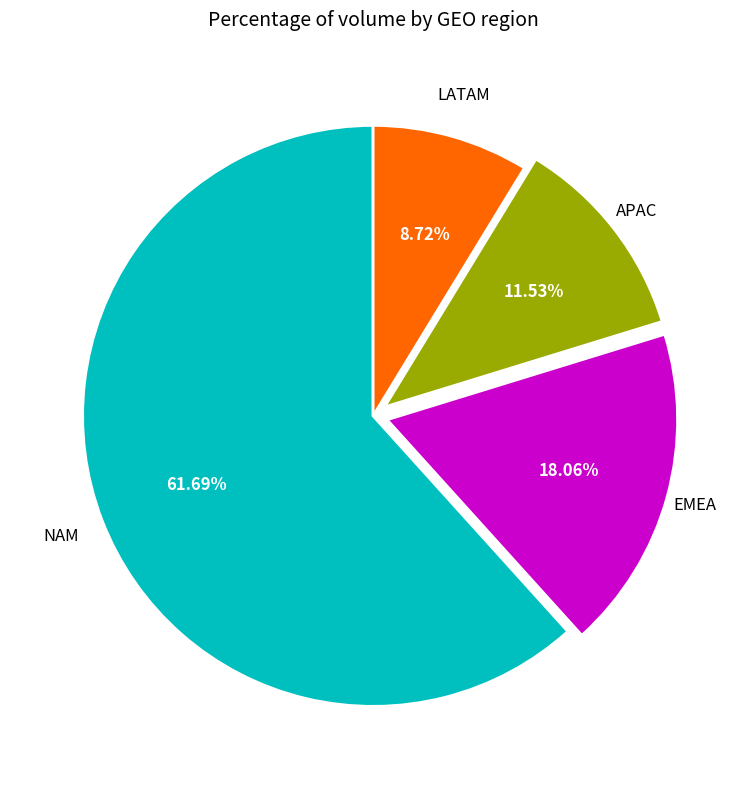

Does any single category account for the majority?

Yes